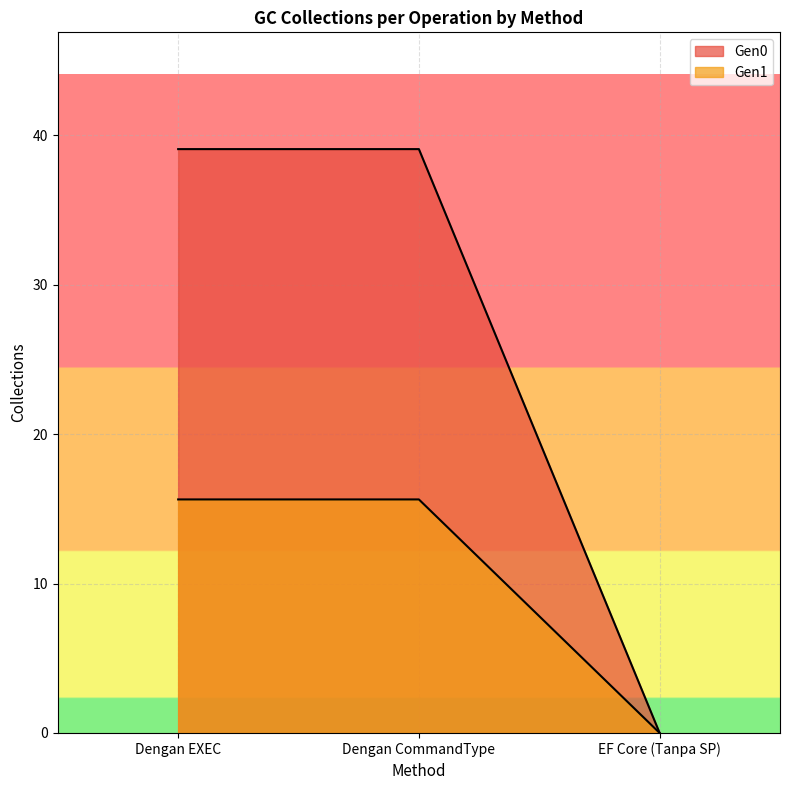

Which series changed the most between Dengan CommandType and EF Core (Tanpa SP)?

Gen0